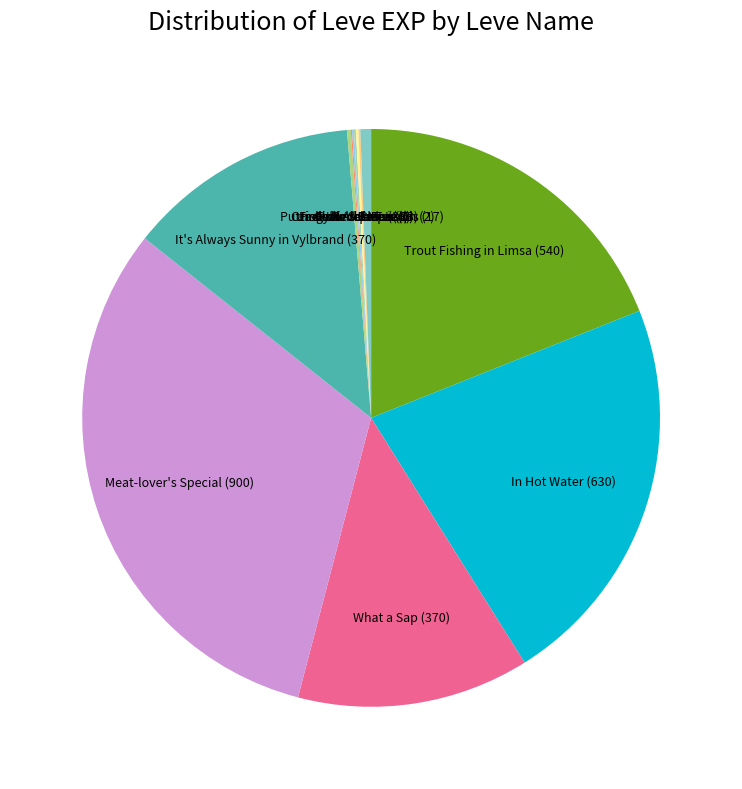

True or false: It's Always Sunny in Vylbrand accounts for 2% of the total.

False